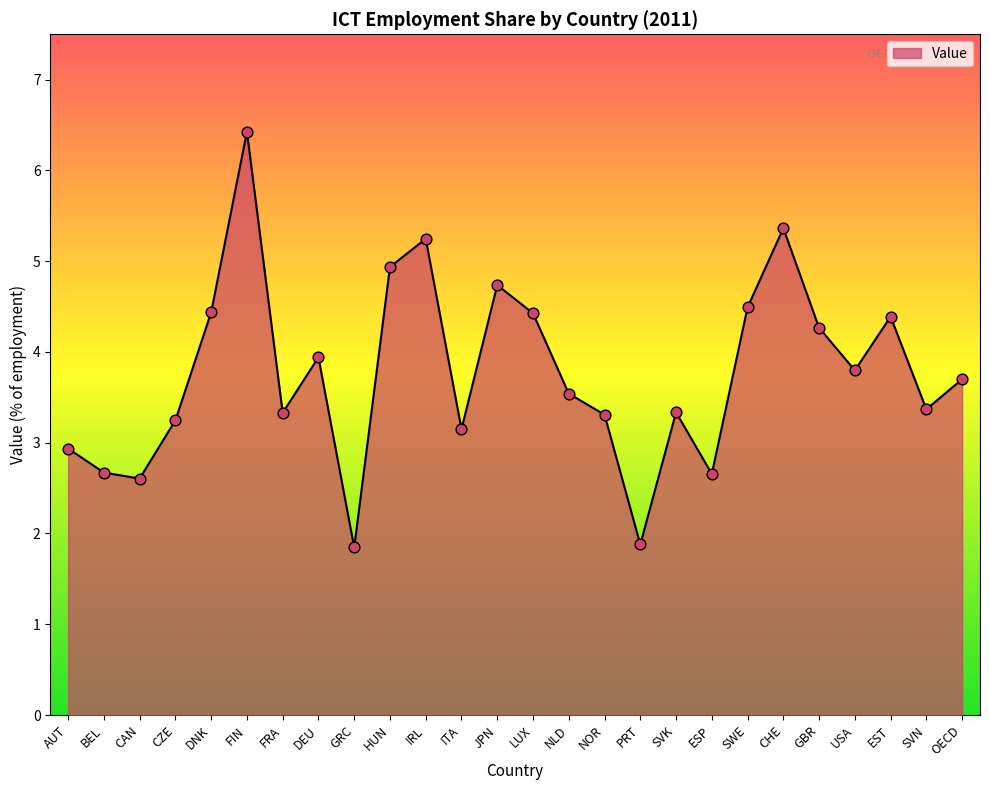

What is the change in value from ESP to SWE?

+1.8